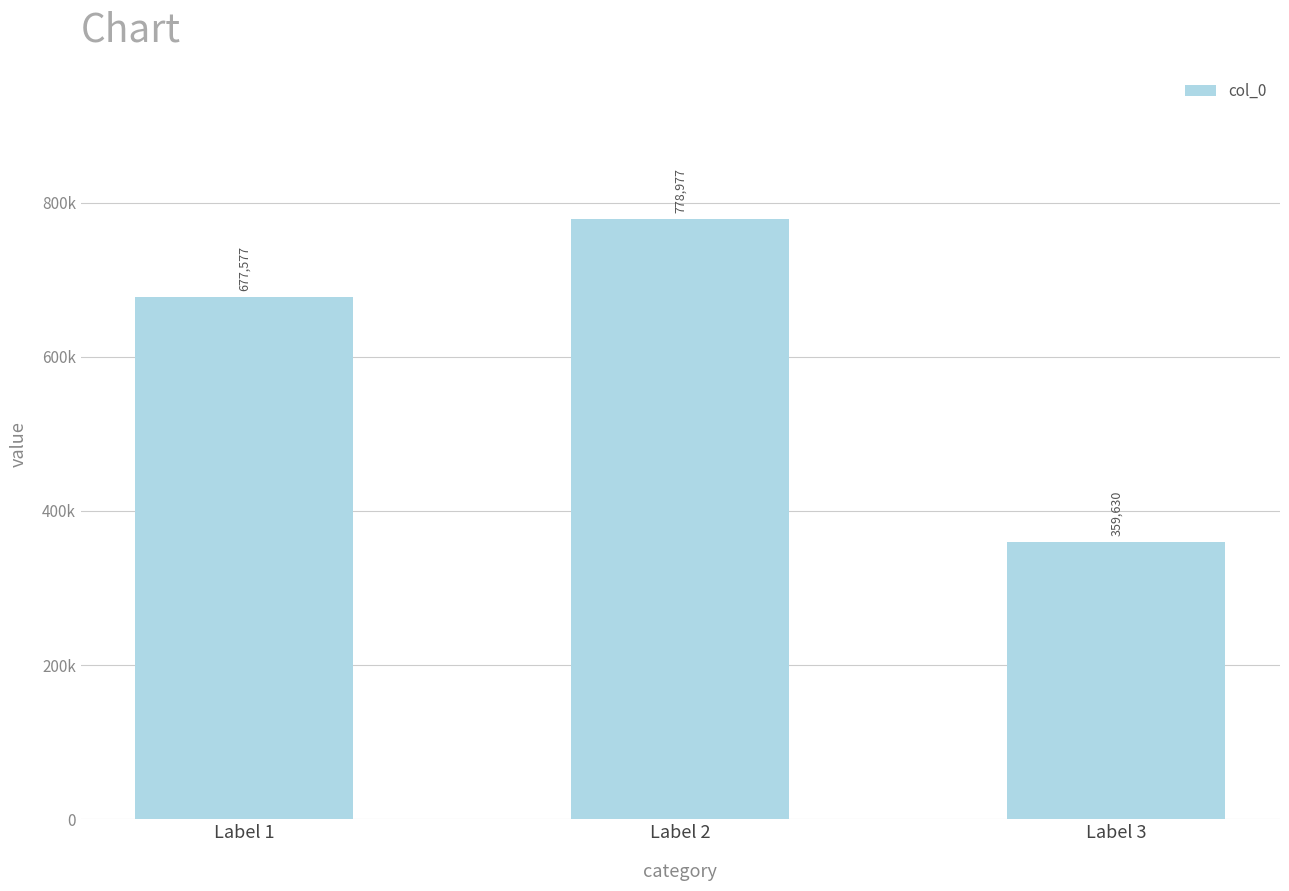

Which category has the highest value across all series?

Label 2